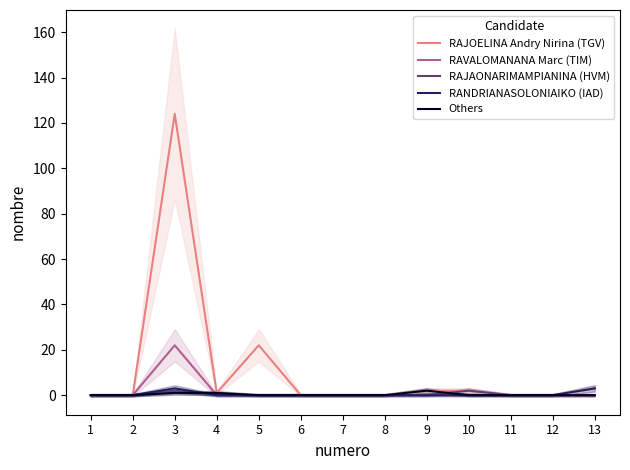

Rank the categories by RAVALOMANANA Marc (TIM) value from lowest to highest.

1, 2, 4, 5, 6, 7, 8, 9, 10, 11, 12, 13, 3